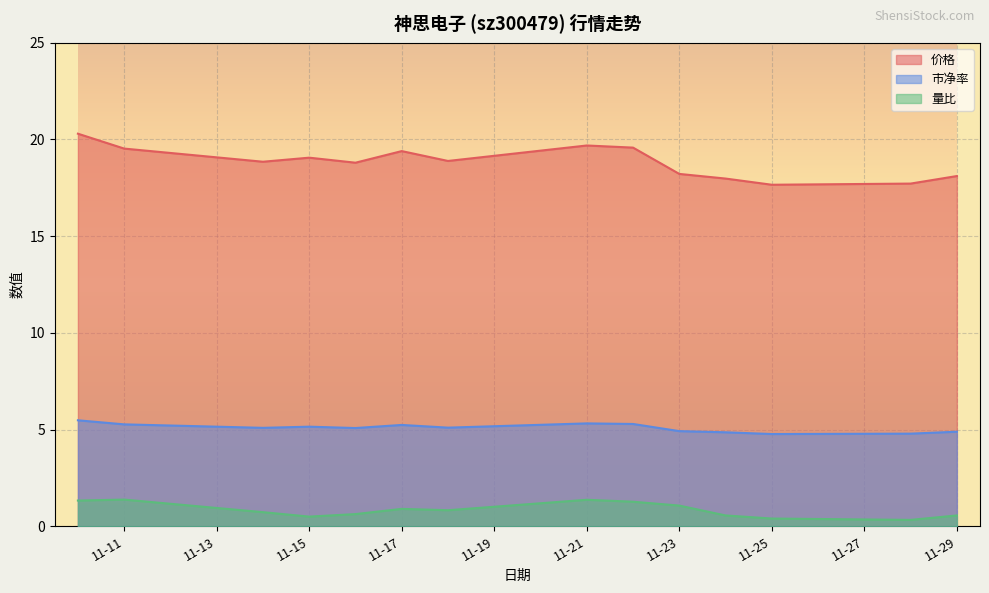

What is the difference between the 量比 values at 2022-11-10 and 2022-11-18?

0.5